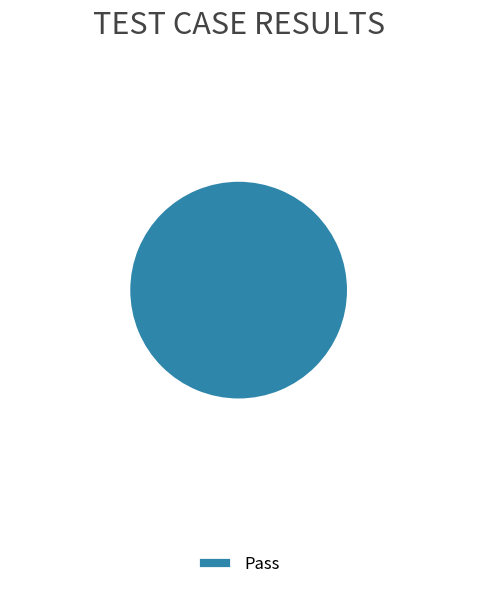

Rank the categories by value from highest to lowest.

Pass